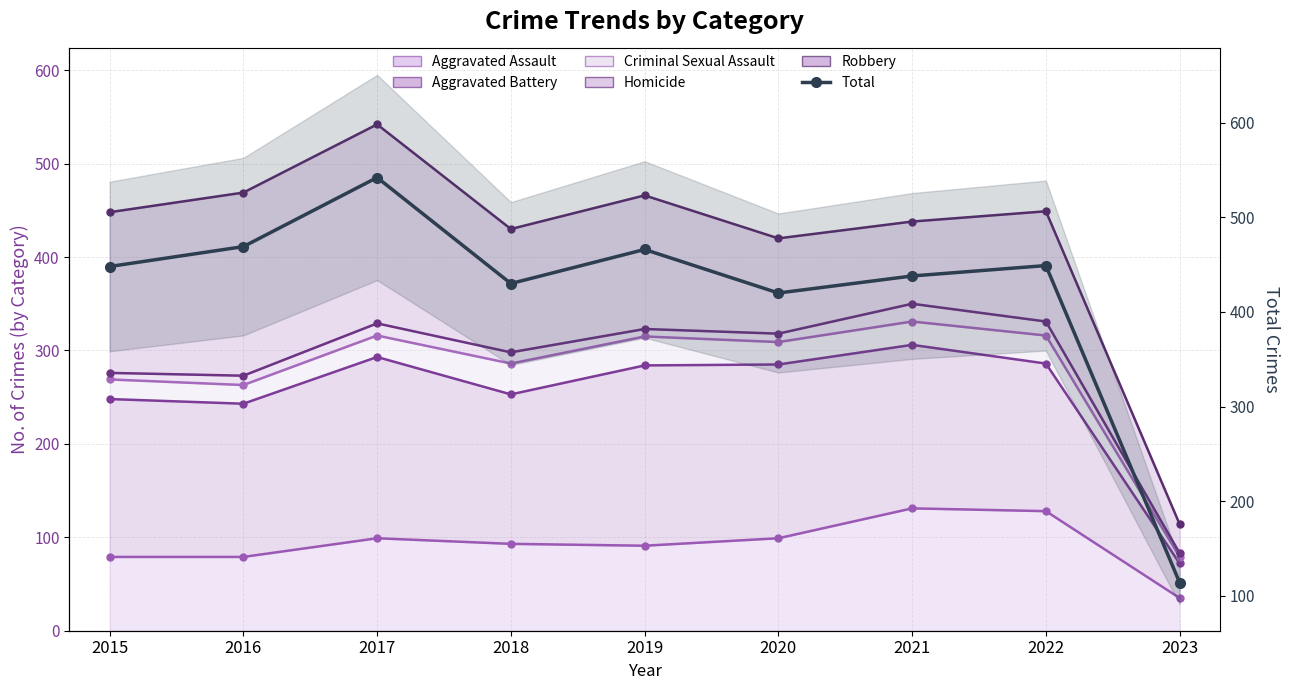

At which category does the chart reach its peak across all series?

2017